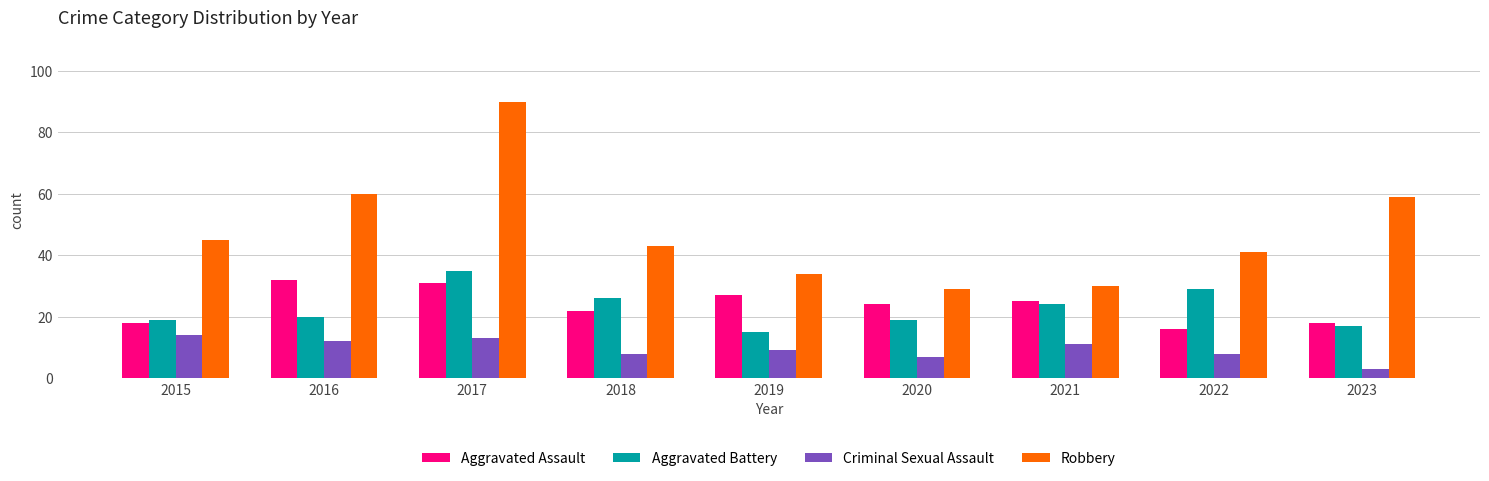

Reading left to right, extract all data points from this chart.

Aggravated Assault: 18	32	31	22	27	24	25	16	18
Aggravated Battery: 19	20	35	26	15	19	24	29	17
Criminal Sexual Assault: 14	12	13	8	9	7	11	8	3
Robbery: 45	60	90	43	34	29	30	41	59